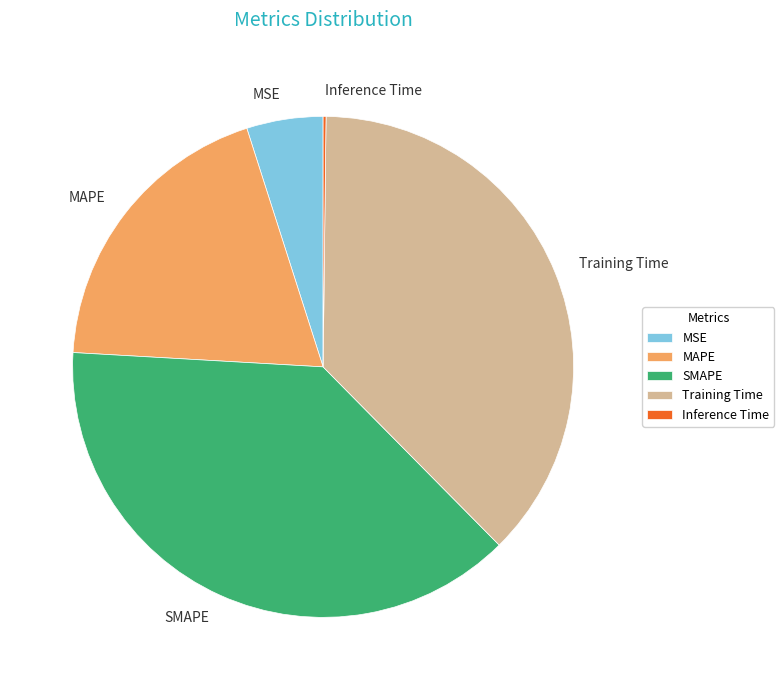

Is it true that SMAPE is 38% of the pie?

True